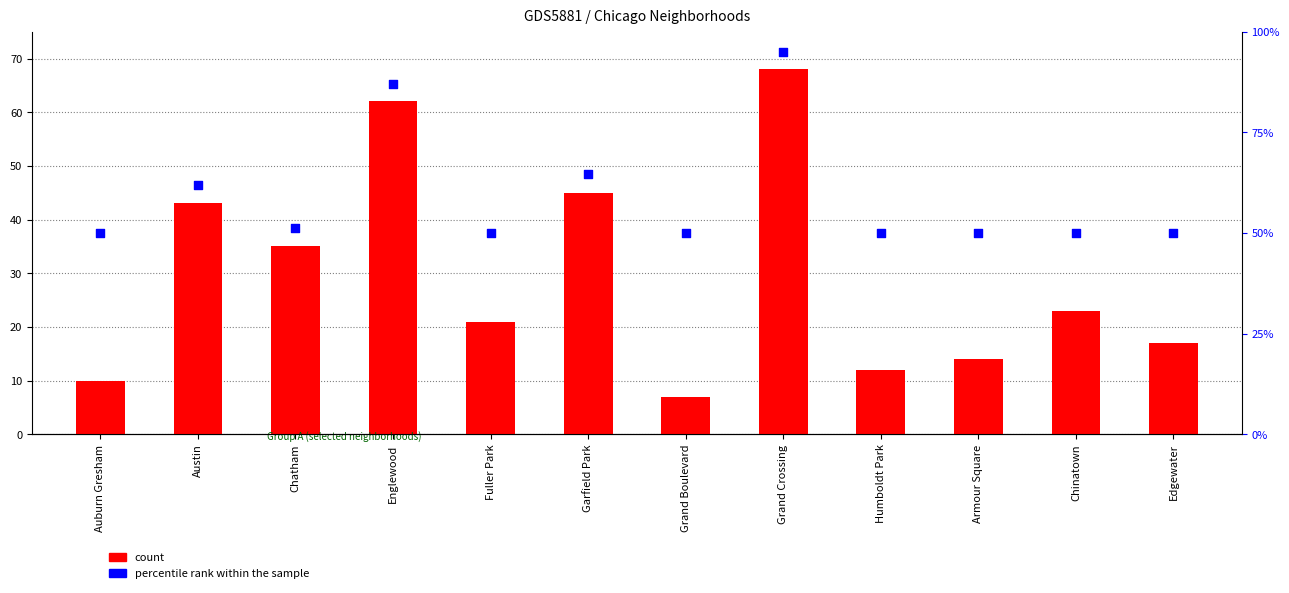

At how many categories does at least one series exceed 16?

12